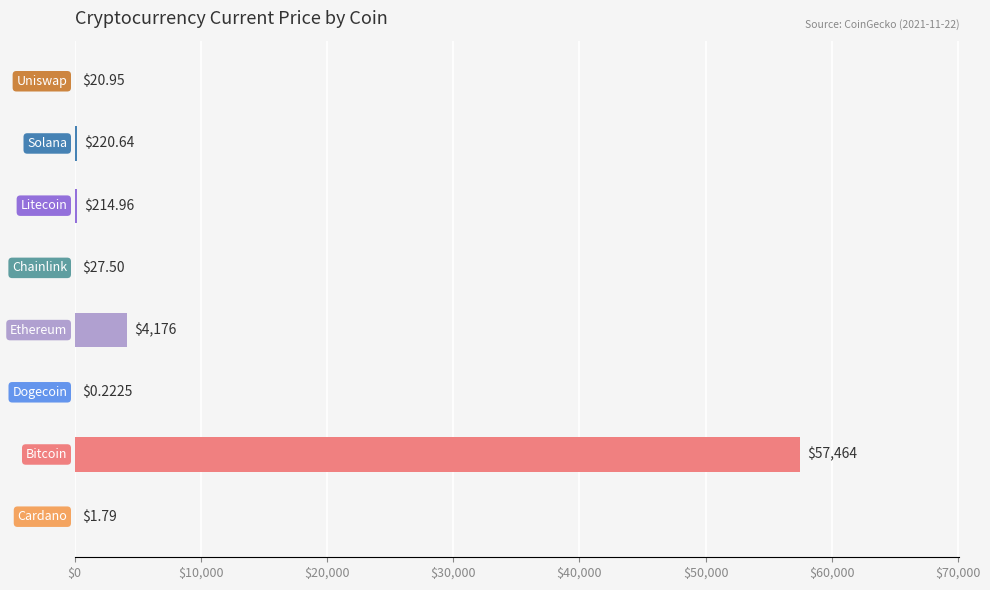

What is the sum of all values?

62126.0